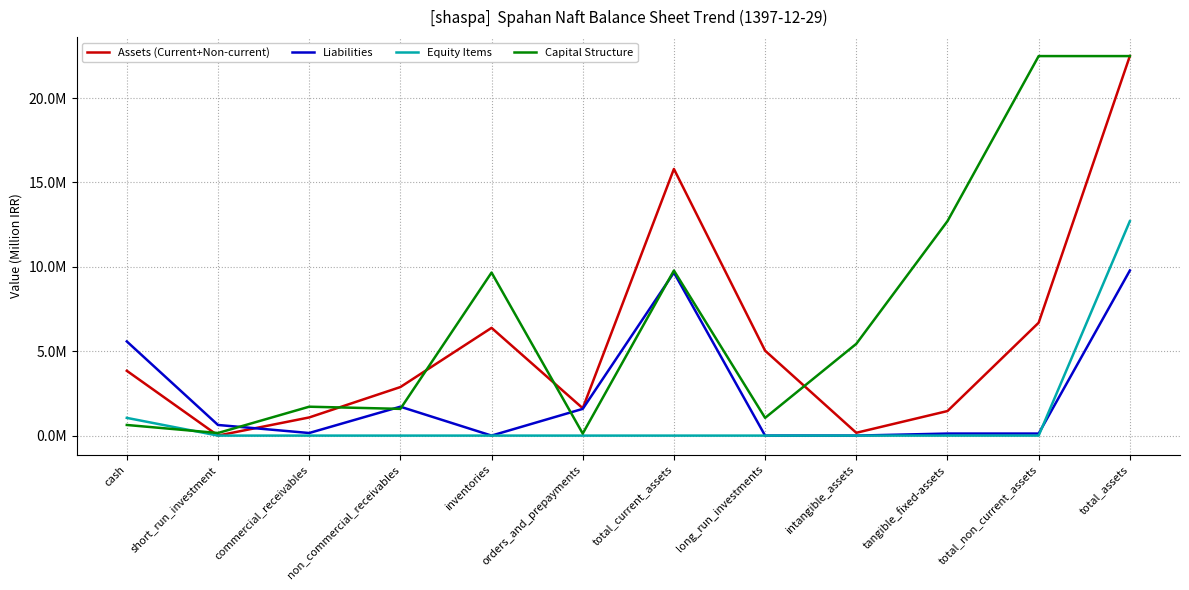

Is it true that Equity Items equals 0.0 at long_run_investments?

True